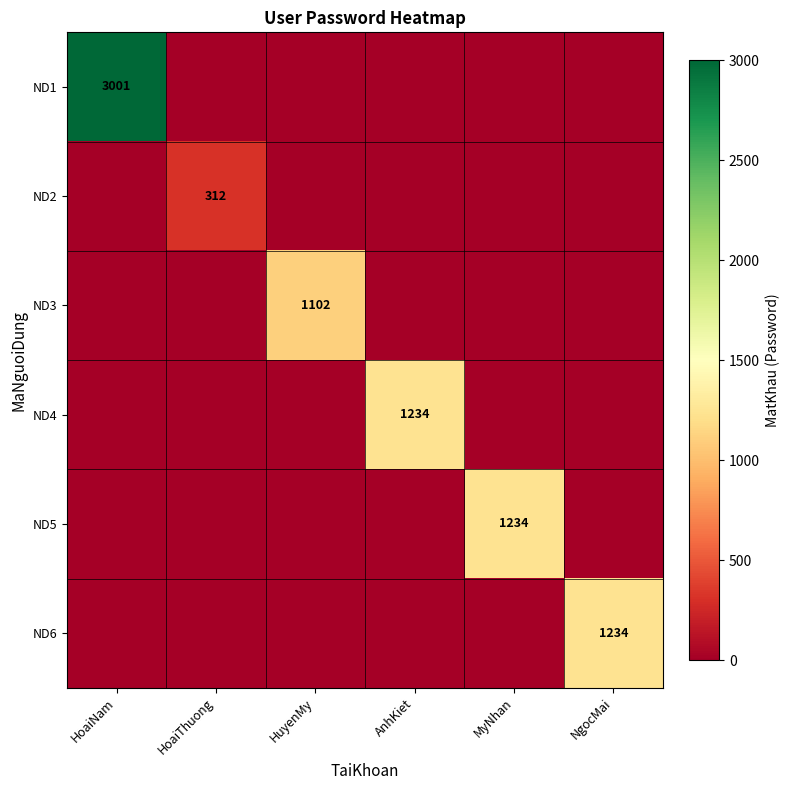

At which category is the sum across all series the highest?

HoaiNam